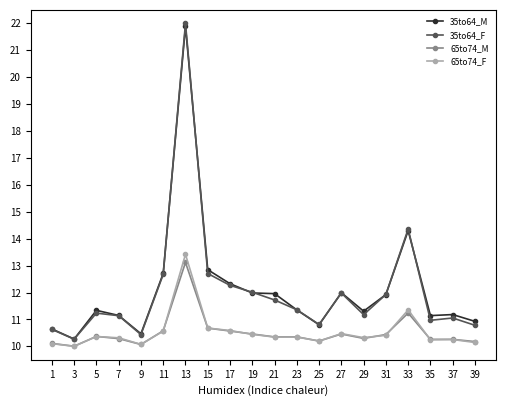

What is the value of the 35to64_M point at the 11th from the left?

12.0